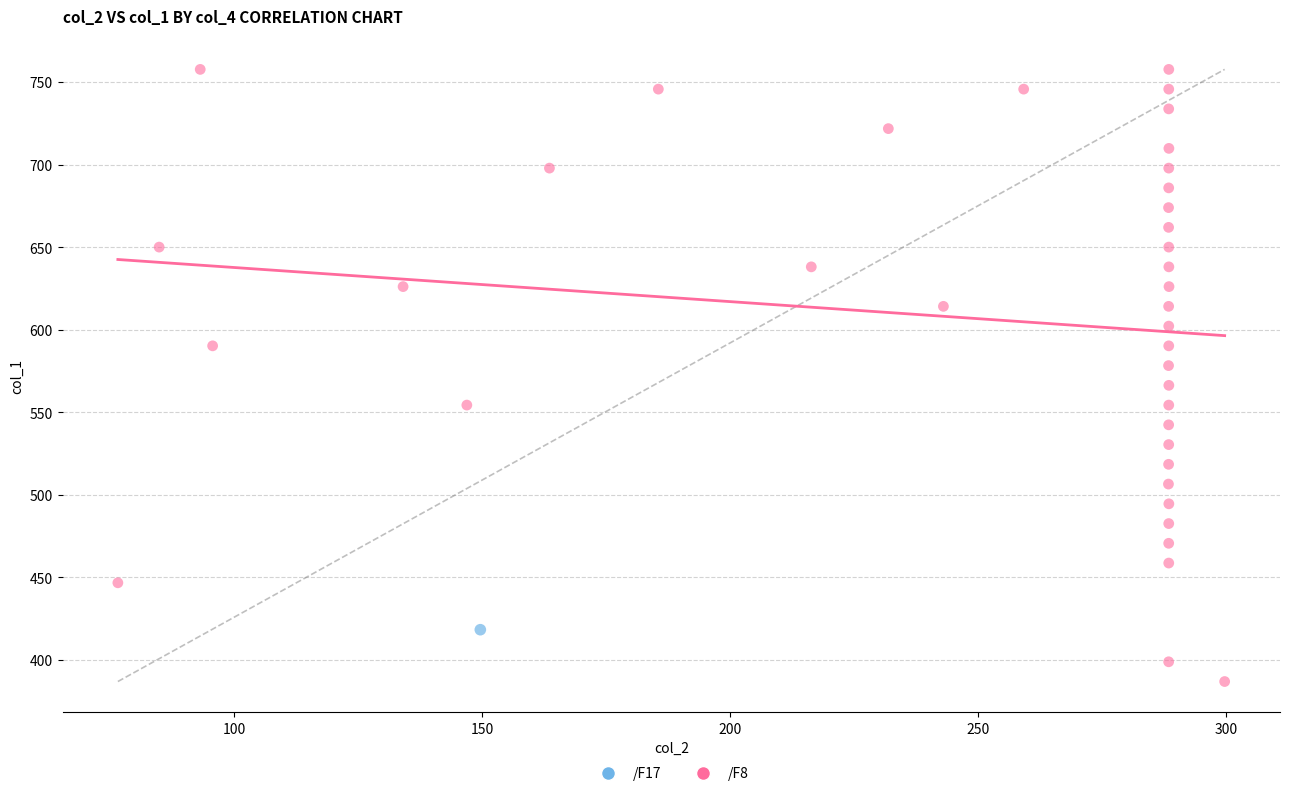

What are all the series names shown in the legend?

/F17, /F8